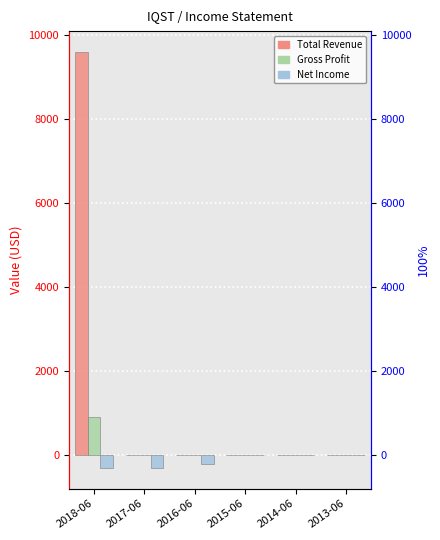

How many values in Net Income are below zero?

3